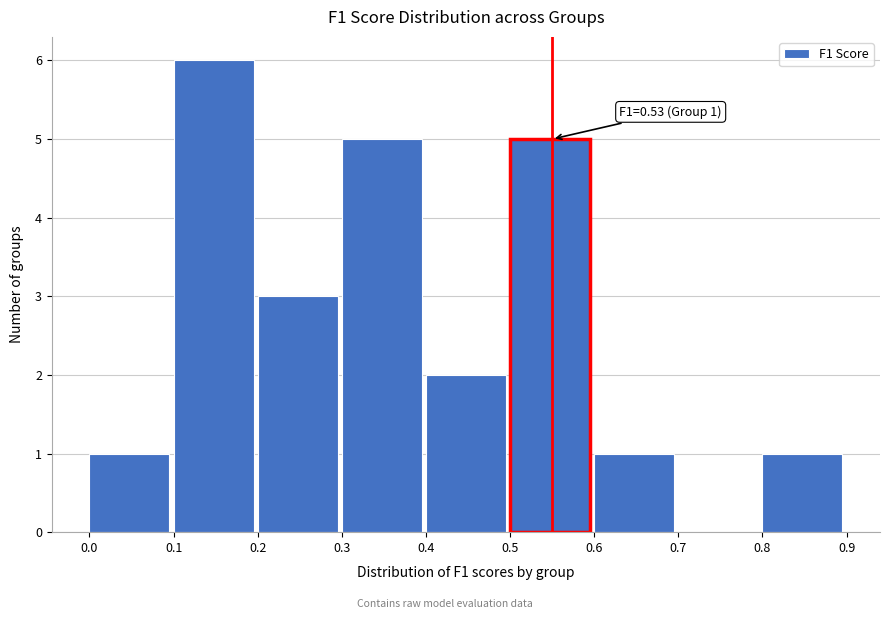

Which range on the x-axis has the tallest bar?

0.1 to 0.2